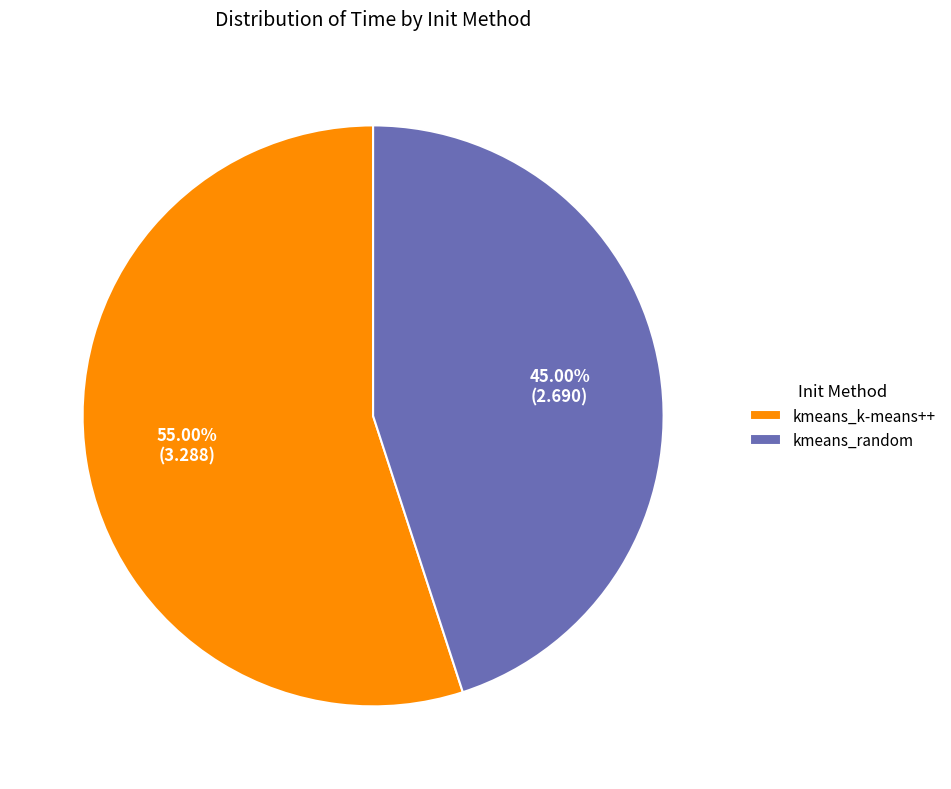

Which category has the smallest portion of the pie?

kmeans_random